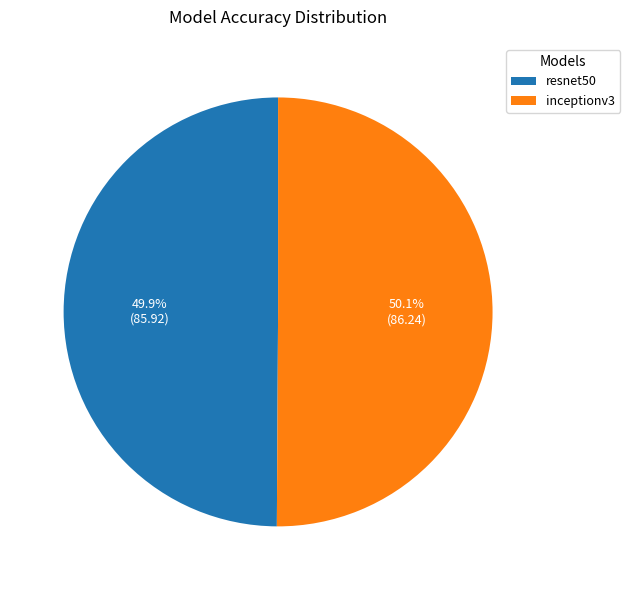

To the nearest percent, what is the combined percentage of resnet50 and inceptionv3?

100%